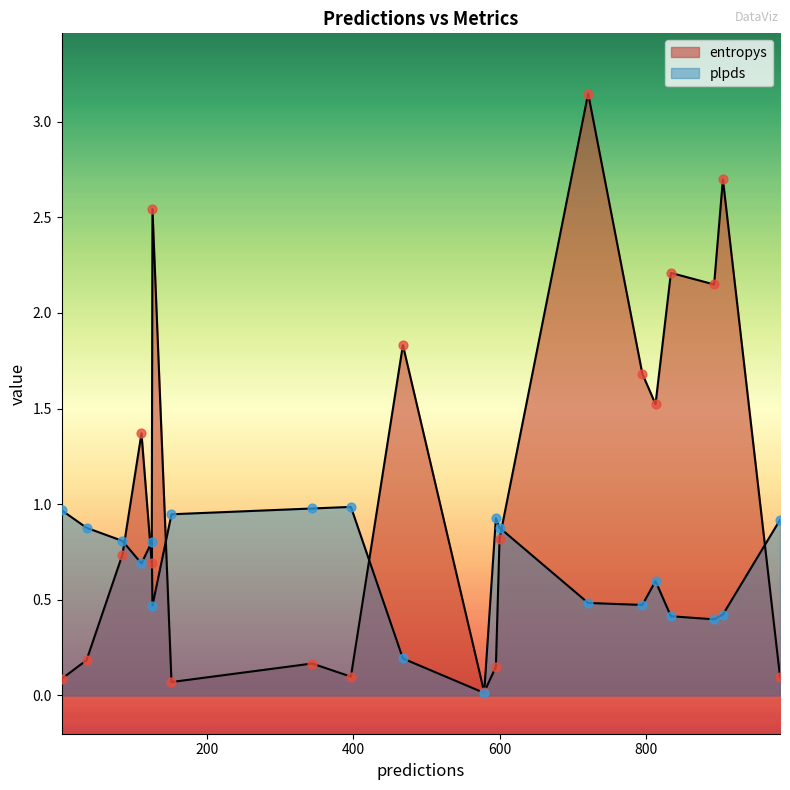

Is the value of entropys at 2 greater than the value of plpds at 468?

No